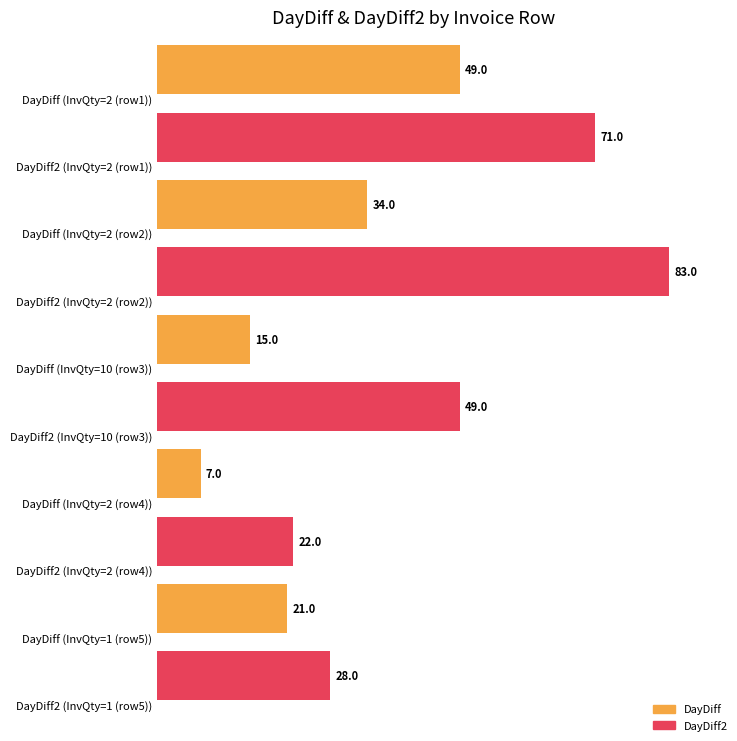

The DayDiff2 series shows 22 at 2. True or false?

True